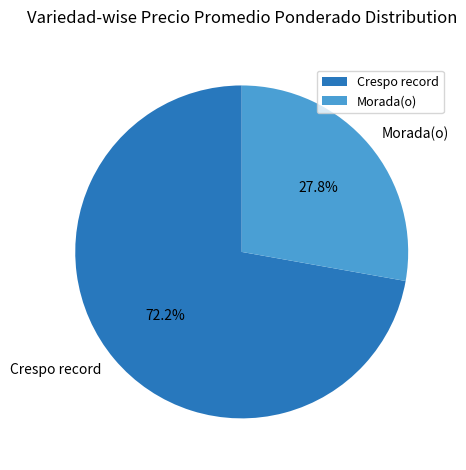

What is the ratio of the value at Crespo record to the value at Morada(o)?

2.6